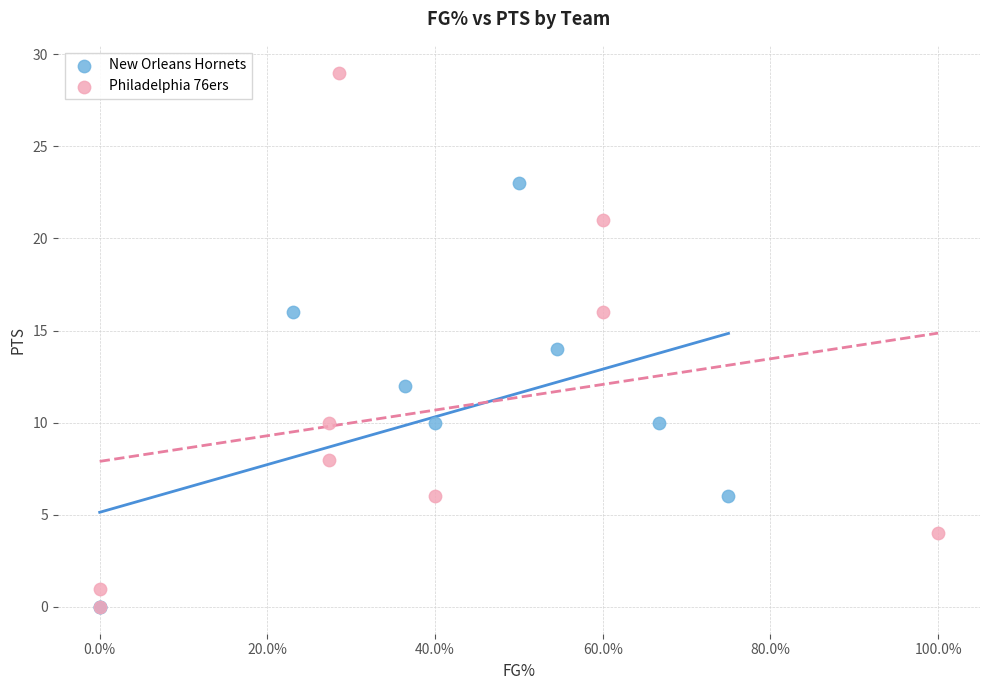

Which series has the widest spread of Y values?

Philadelphia 76ers